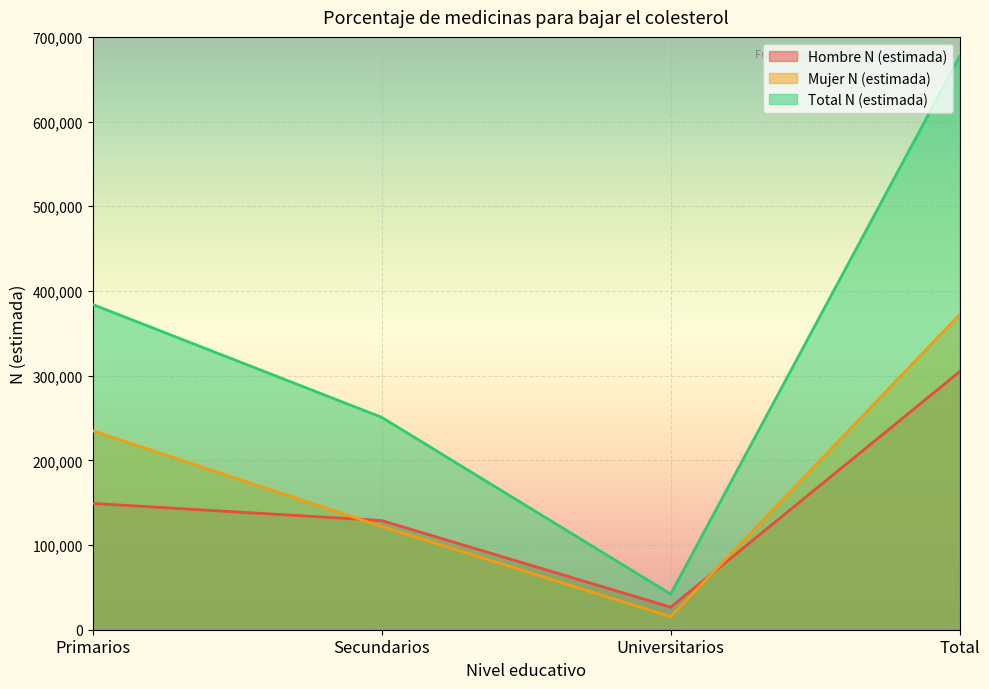

What is the value of the Hombre N (estimada) point at the 1st from the left?

149137